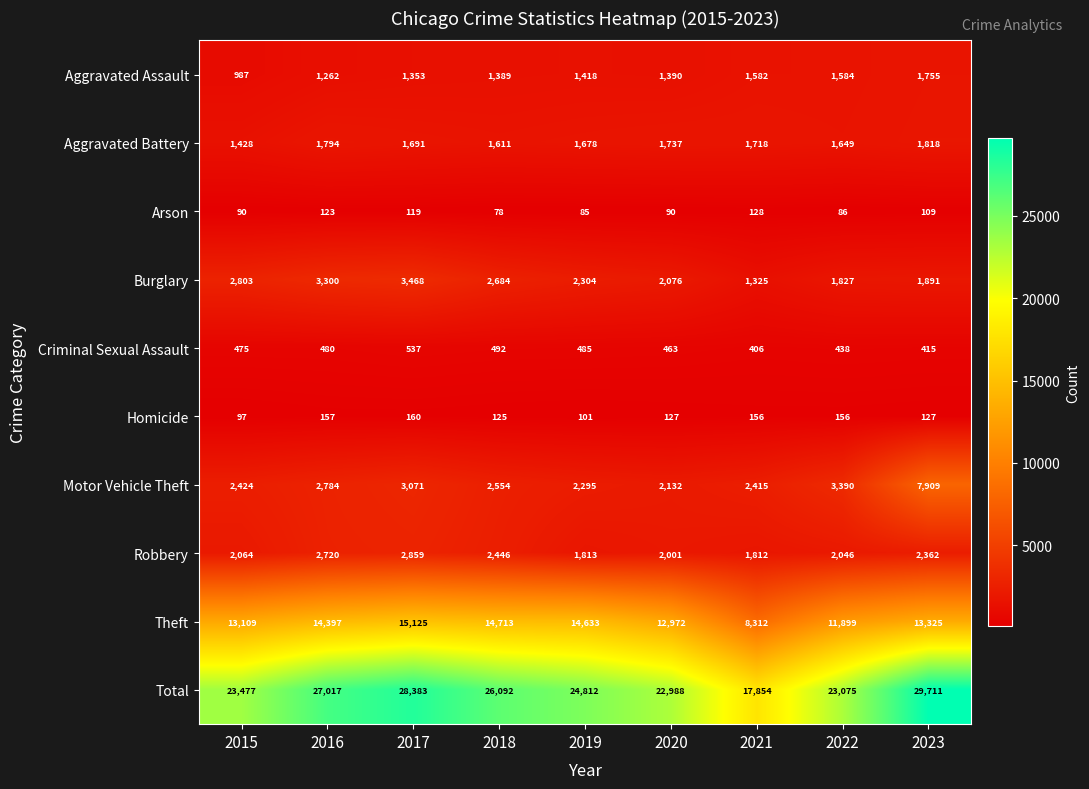

What is the total value across all series at 2018?

52184